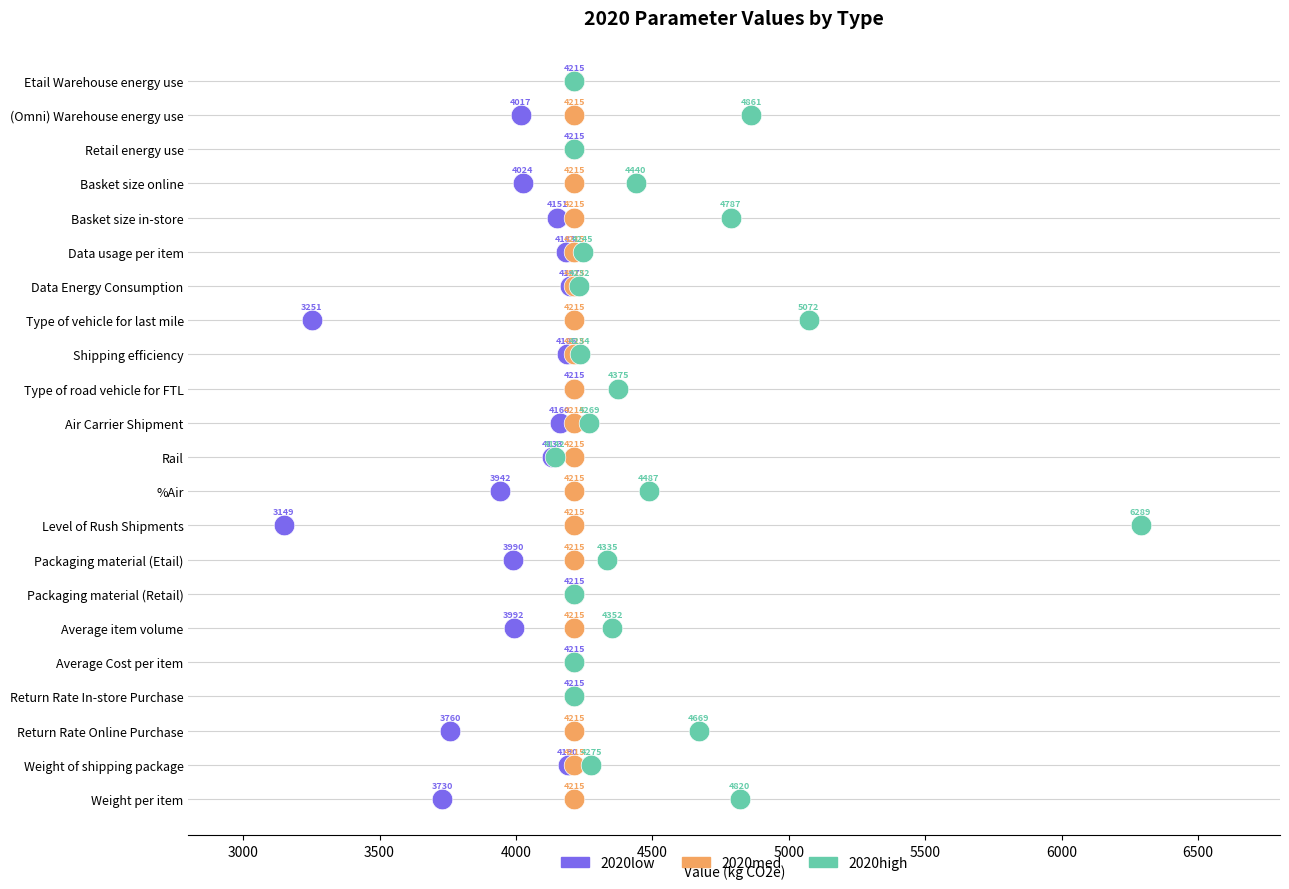

What are all the series names shown in the legend?

2020low, 2020med, 2020high